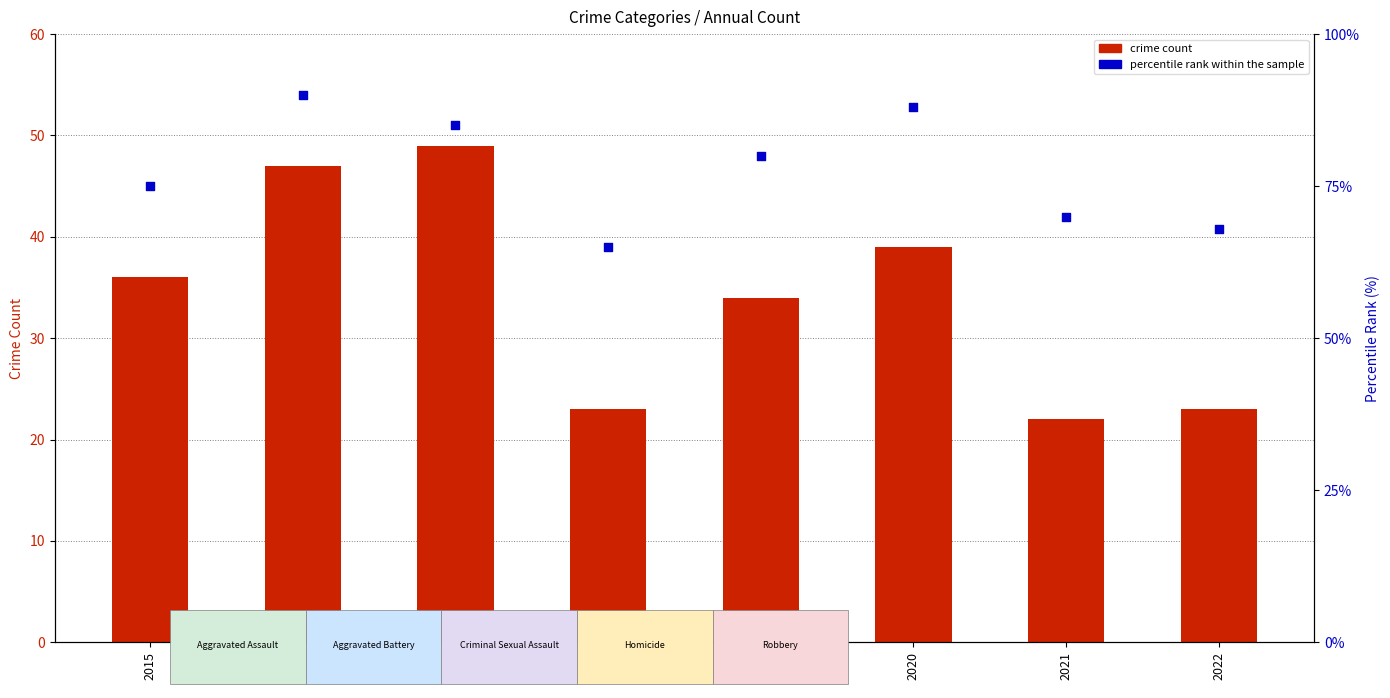

Which series reaches the maximum Y coordinate?

percentile rank within the sample